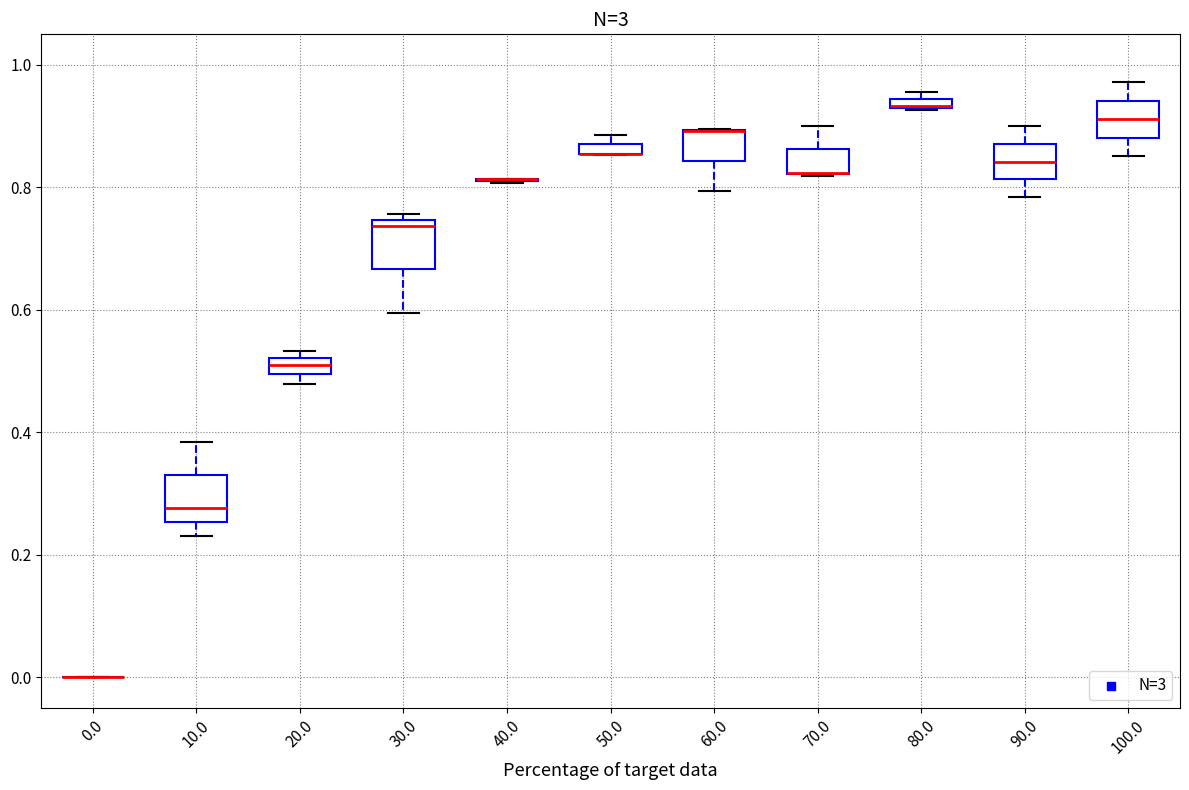

Where is the lower edge of the box at x = 10.0 on the y-axis? The values are not printed on the chart, so give them approximately, as read against the axis.

0.26